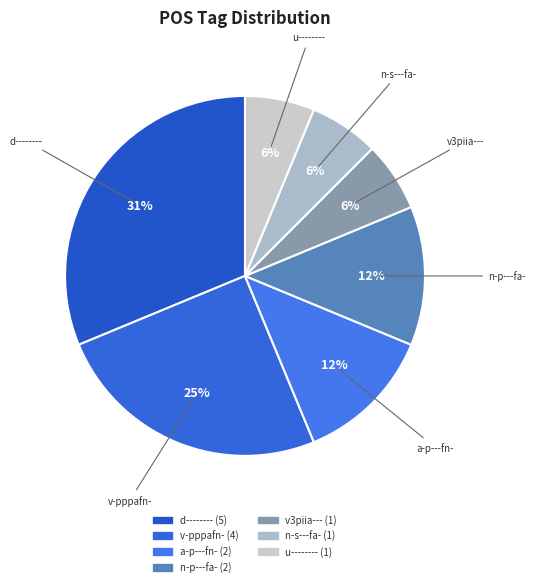

What percentage is the n-s---fa- slice, to the nearest percent?

6%